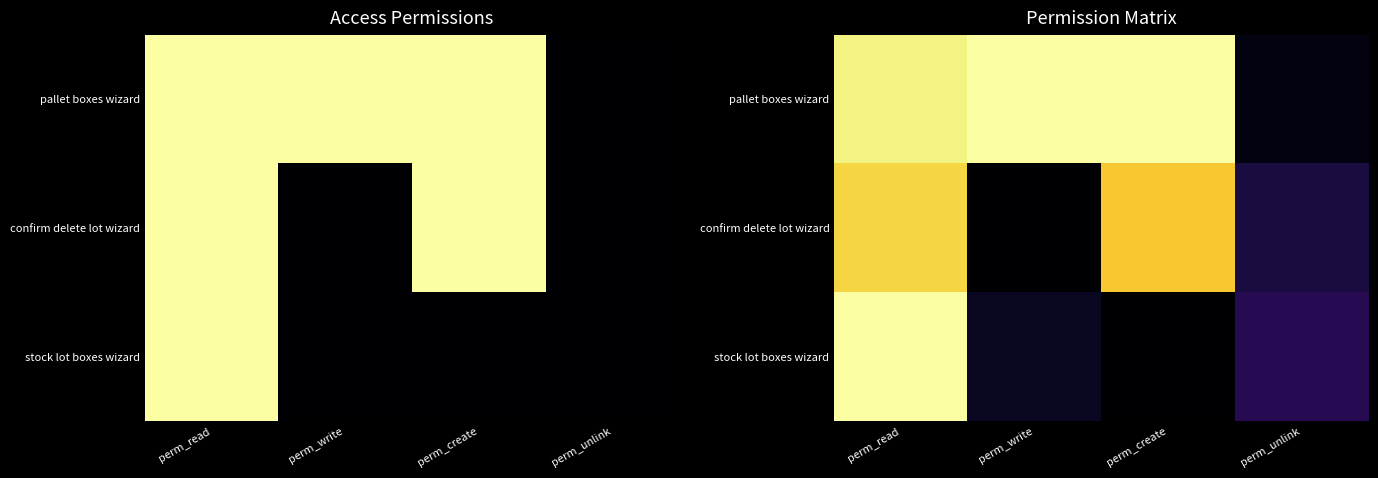

How many distinct data groups are displayed?

3